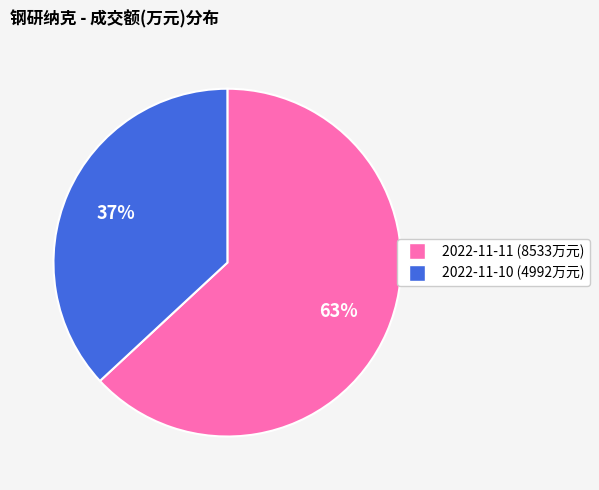

Does any single category account for the majority?

Yes